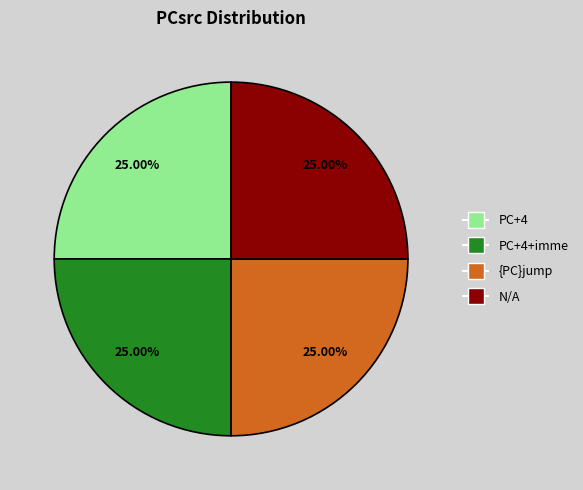

Is N/A the majority of the pie?

No